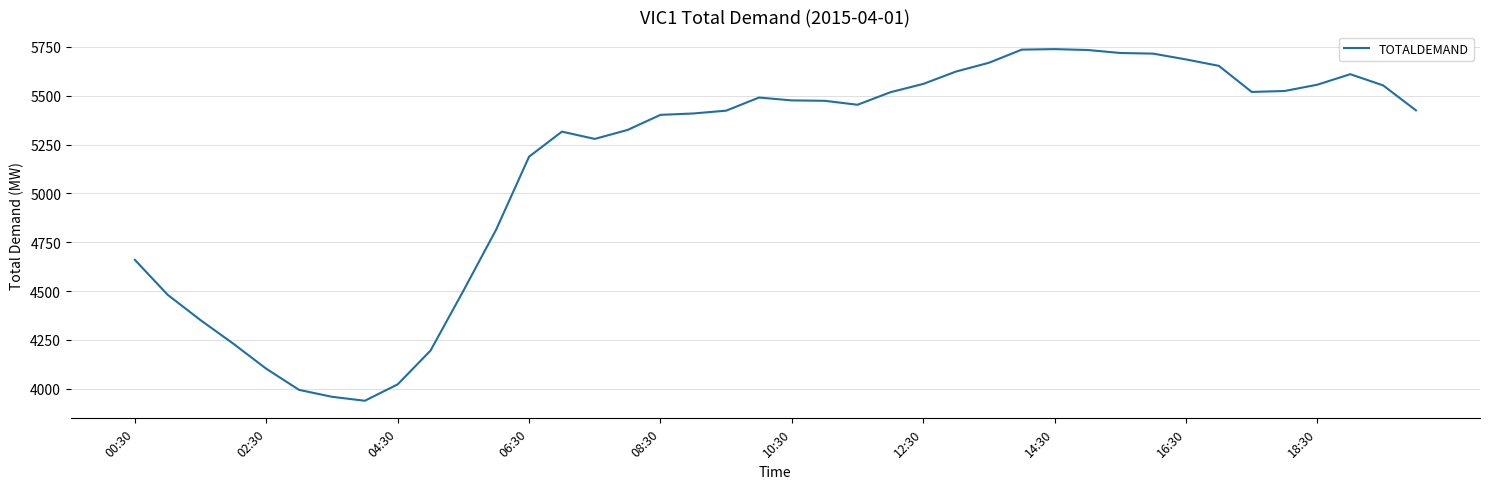

What is the difference between the maximum and minimum values?

1800.7